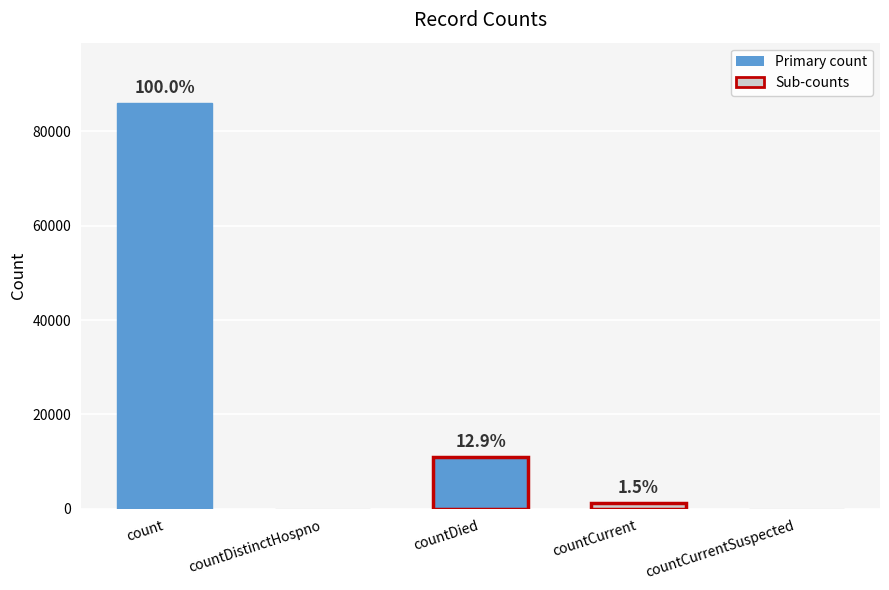

Rank the categories by value from highest to lowest.

count, countDied, countCurrent, countDistinctHospno, countCurrentSuspected